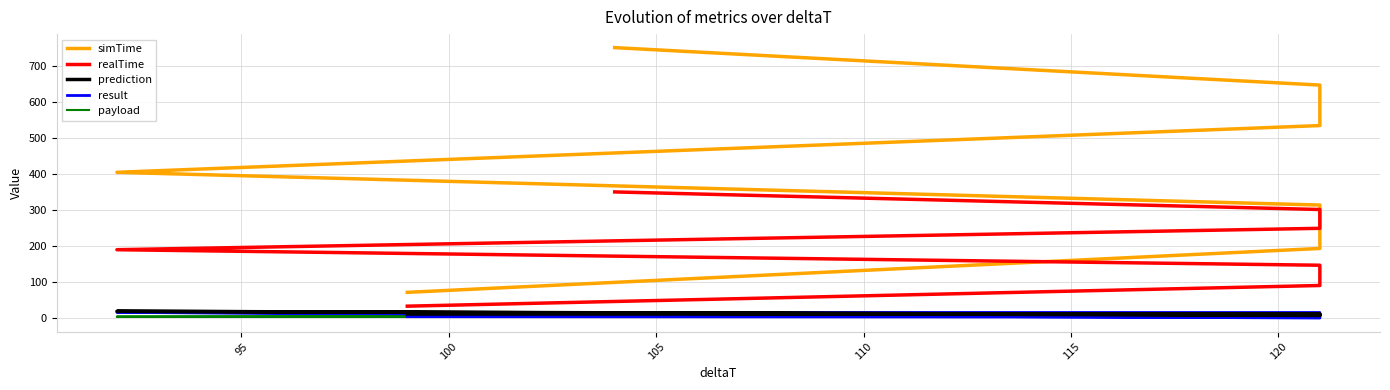

How many interior local peaks does the result series have?

1